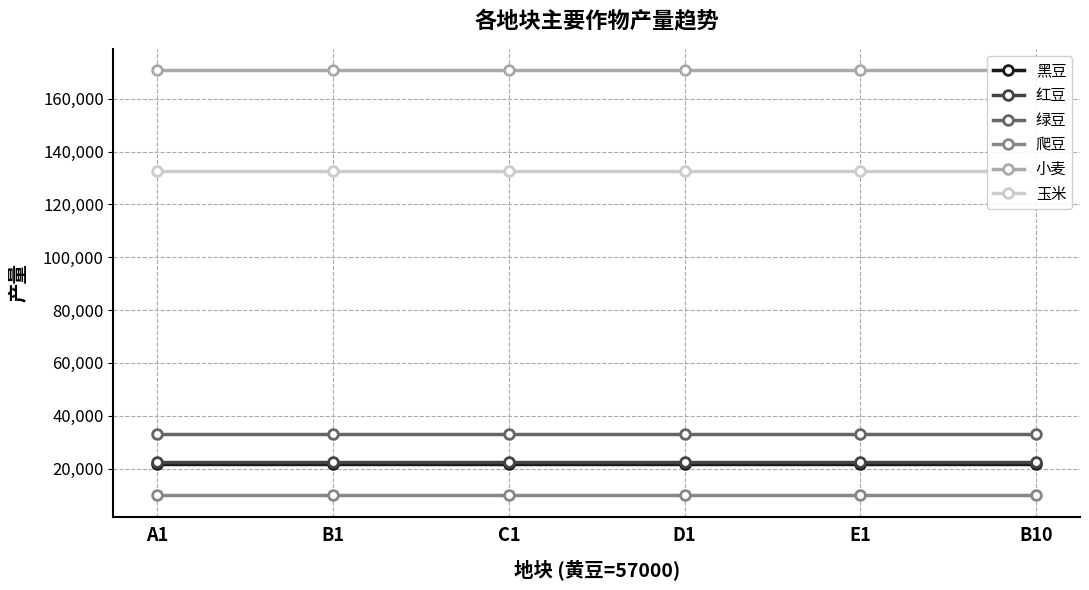

True or false: 玉米 and 绿豆 cross at least once.

False